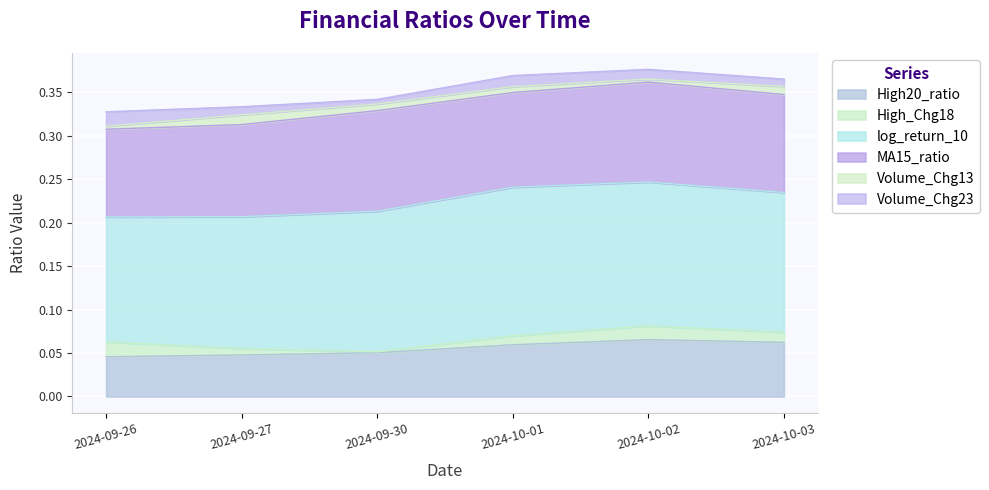

Is the value of High20_ratio at 2024-09-26 greater than the value of High_Chg18 at 2024-09-26?

Yes